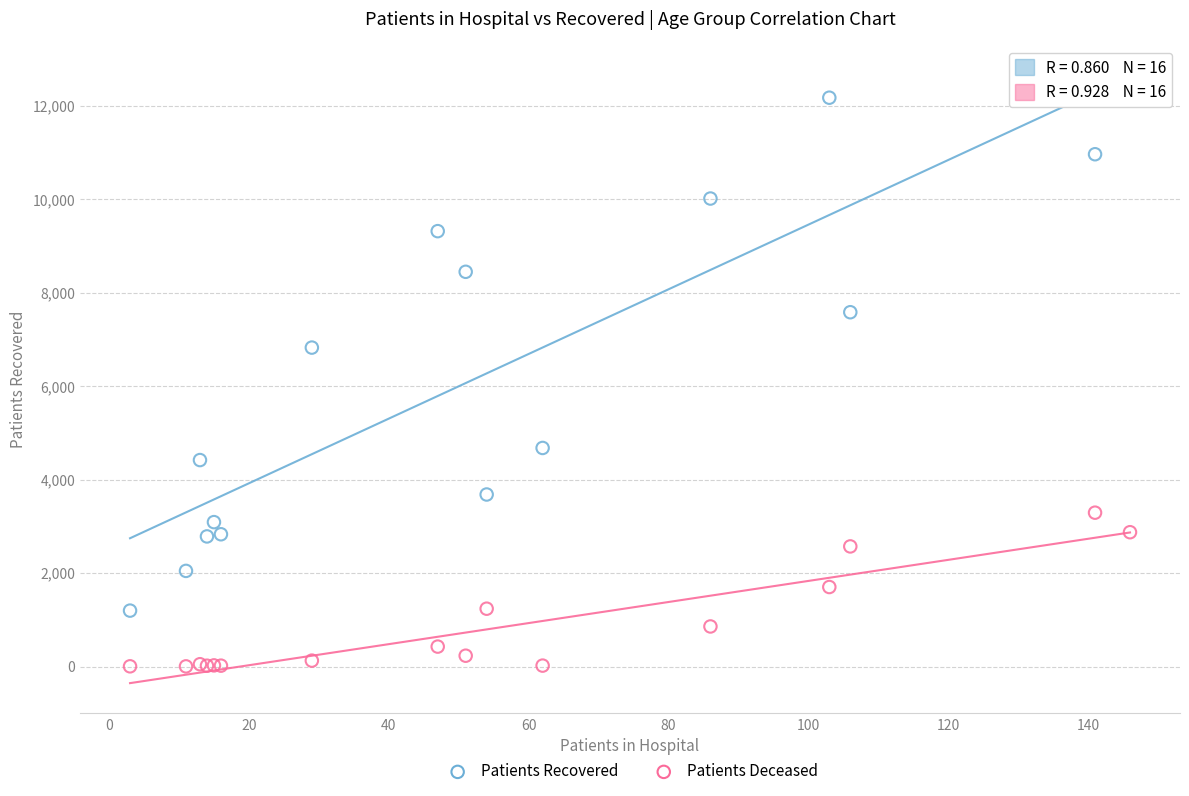

Which series reaches the minimum Y coordinate?

Patients Deceased